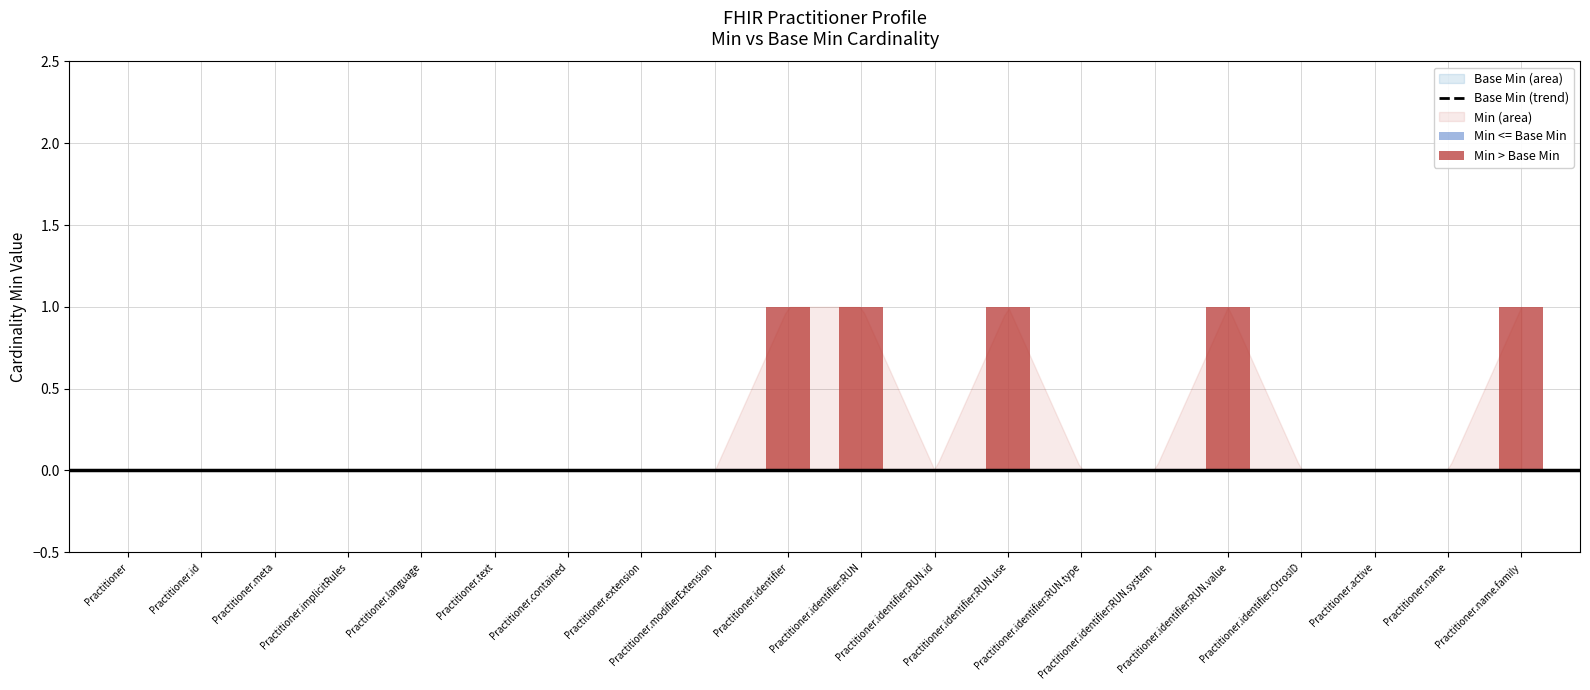

List the labels in order of Base Min value, largest first.

Practitioner, Practitioner.id, Practitioner.meta, Practitioner.implicitRules, Practitioner.language, Practitioner.text, Practitioner.contained, Practitioner.extension, Practitioner.modifierExtension, Practitioner.identifier, Practitioner.identifier:RUN, Practitioner.identifier:RUN.id, Practitioner.identifier:RUN.use, Practitioner.identifier:RUN.type, Practitioner.identifier:RUN.system, Practitioner.identifier:RUN.value, Practitioner.identifier:OtrosID, Practitioner.active, Practitioner.name, Practitioner.name.family